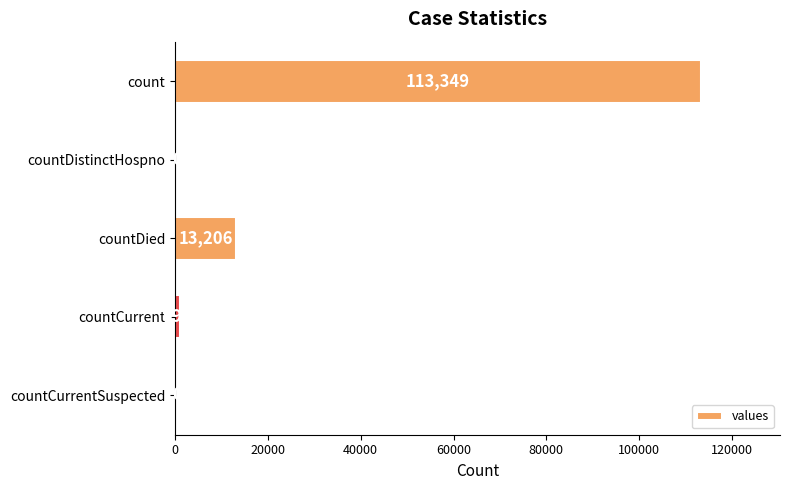

What is the change in value from countDied to countCurrentSuspected?

-13206